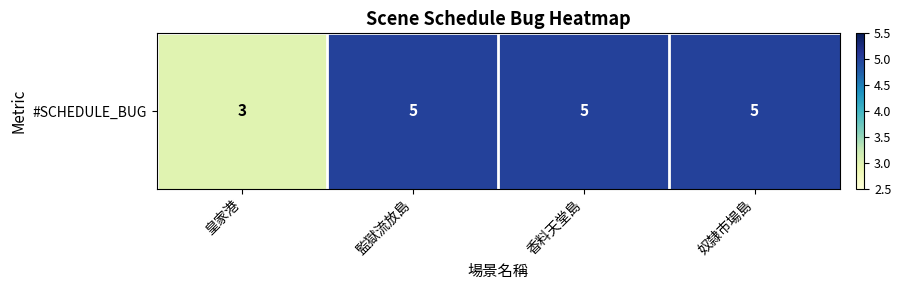

Which has a higher value, 皇家港 or 奴隸市場島?

奴隸市場島